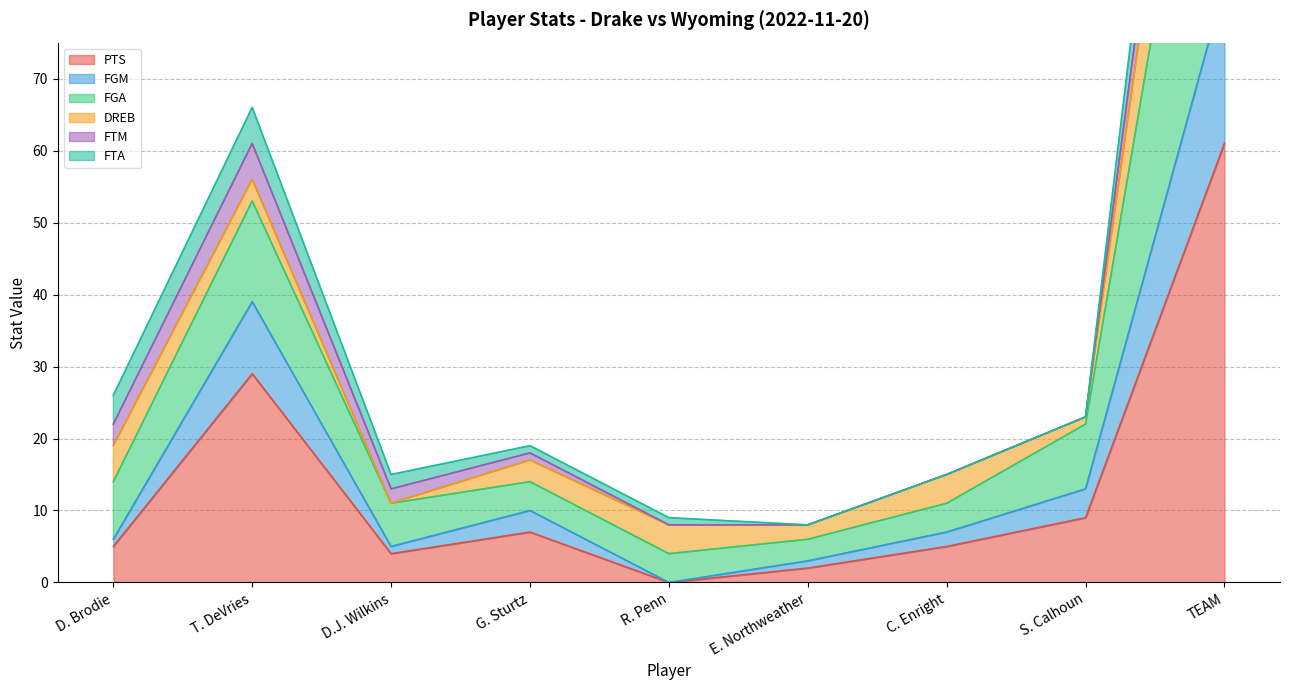

At which label is PTS closest to 30?

T. DeVries